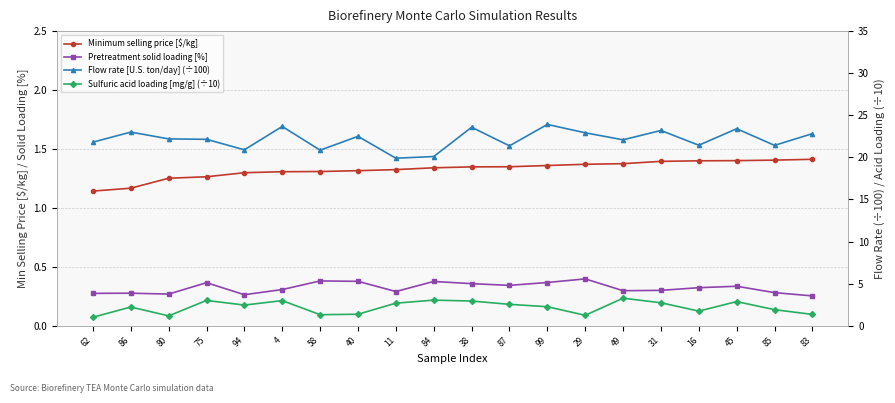

Which has a higher value, 84 or 38?

38